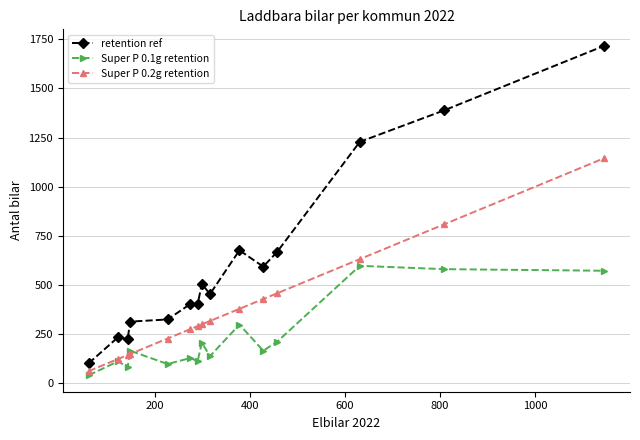

At how many categories does at least one series exceed 348?

10